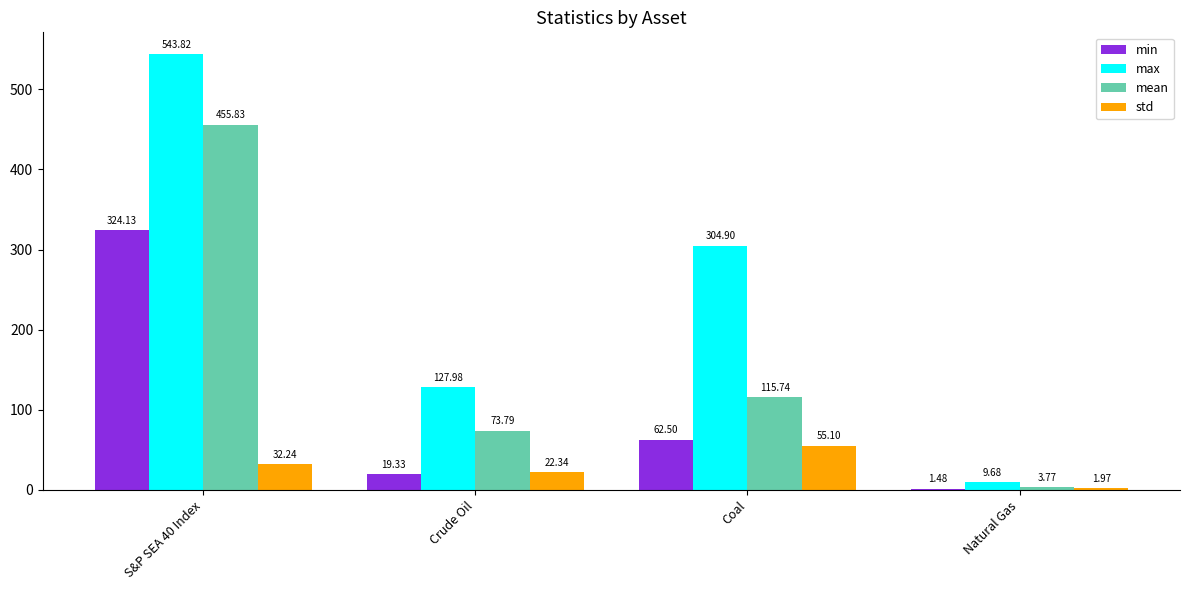

What is the total value across all series at Crude Oil?

243.4